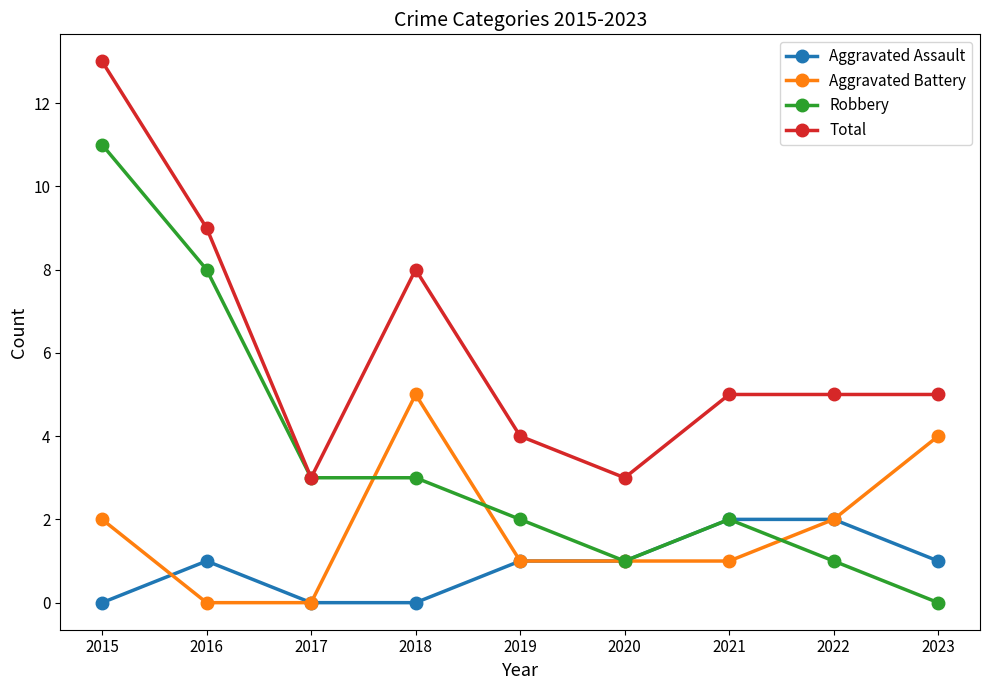

What is the value of the Total point at the 9th from the left?

5